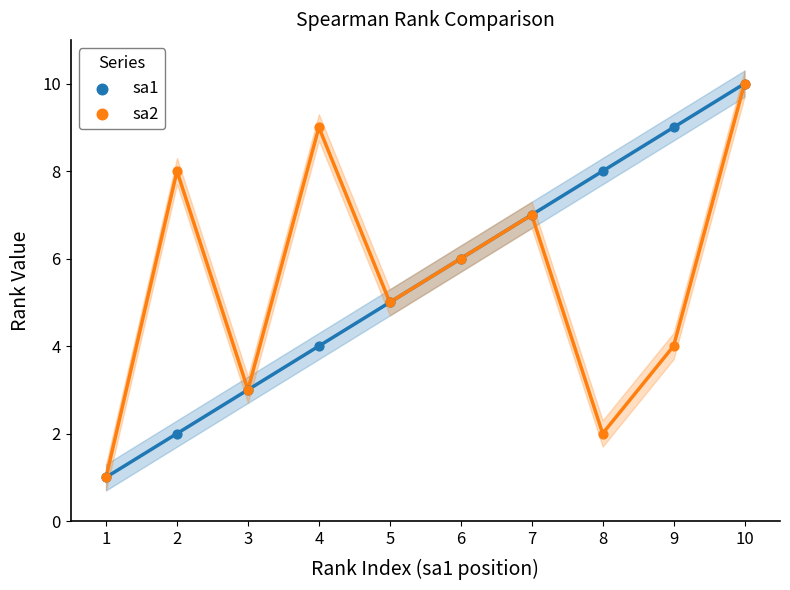

Which series reaches the minimum Y coordinate?

sa1